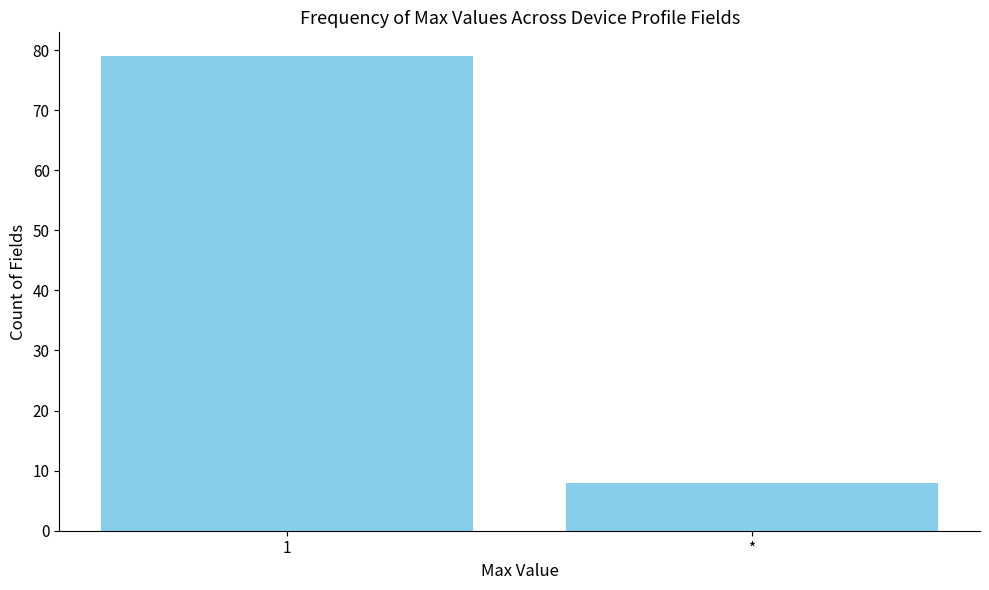

Is it true that the value at 1 is 139?

False